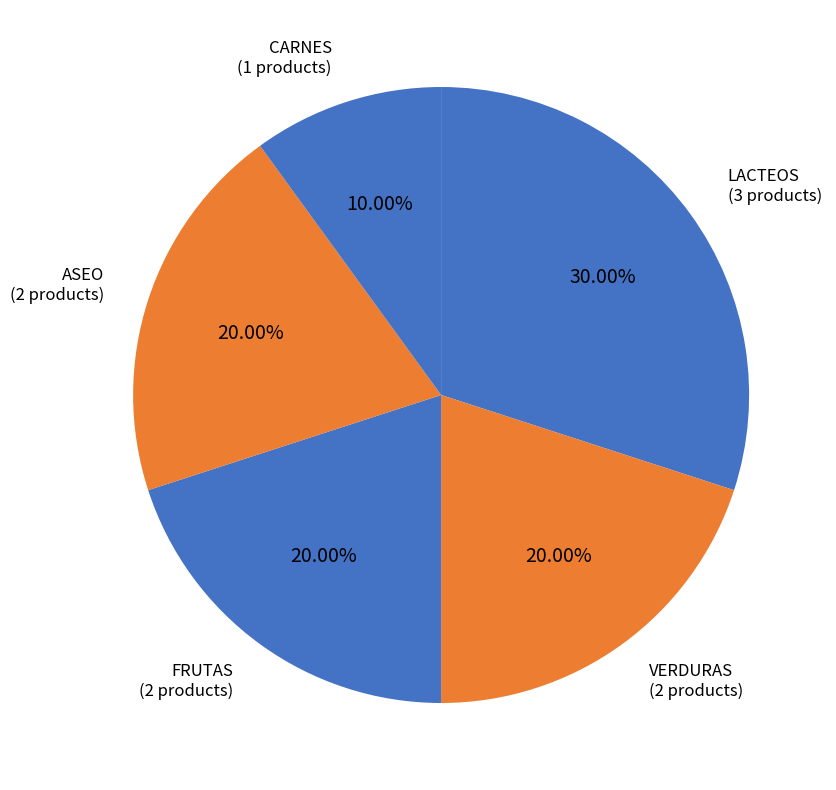

Count the number of slices in the pie.

5